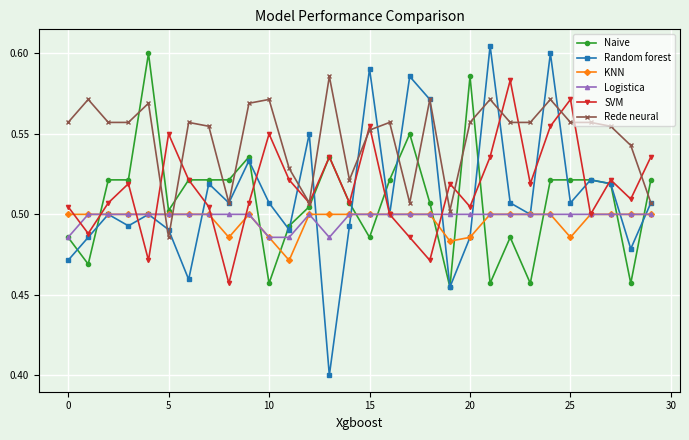

After their last crossing, which series has the higher values: Rede neural or SVM?

SVM